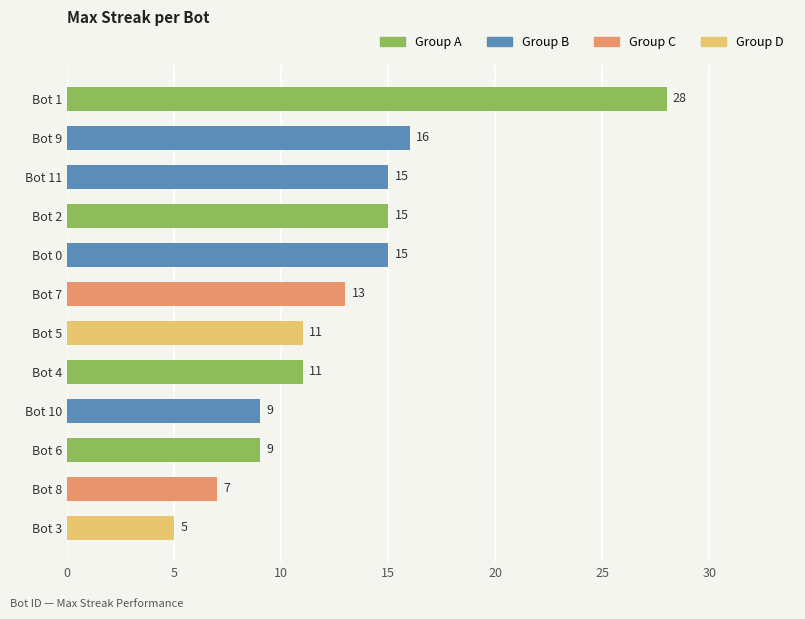

Where is the data nearest to the value 16?

Bot 9